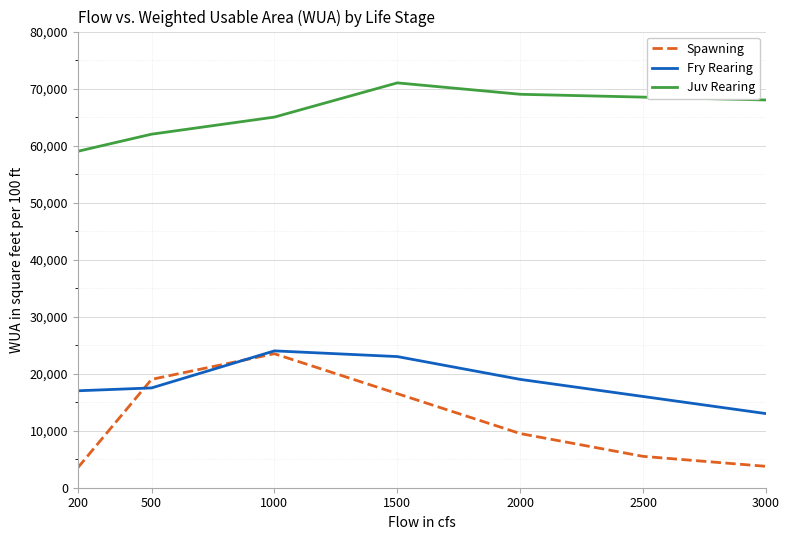

What is the approximate value of Spawning at 500, to the nearest 10?

19000